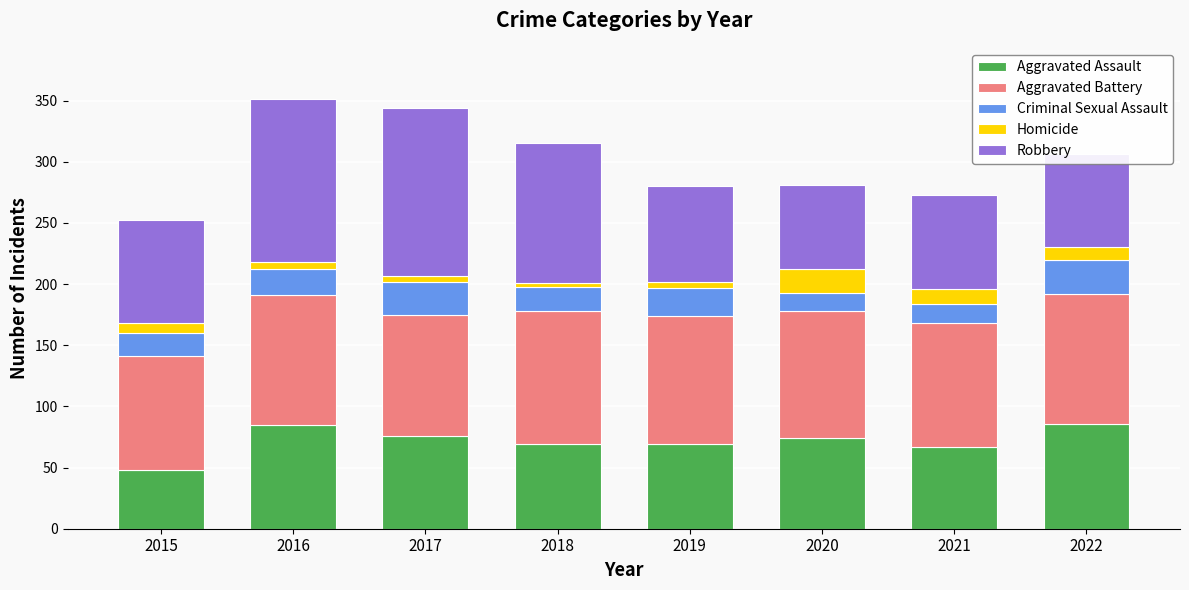

What is the sum of all Aggravated Assault values?

574